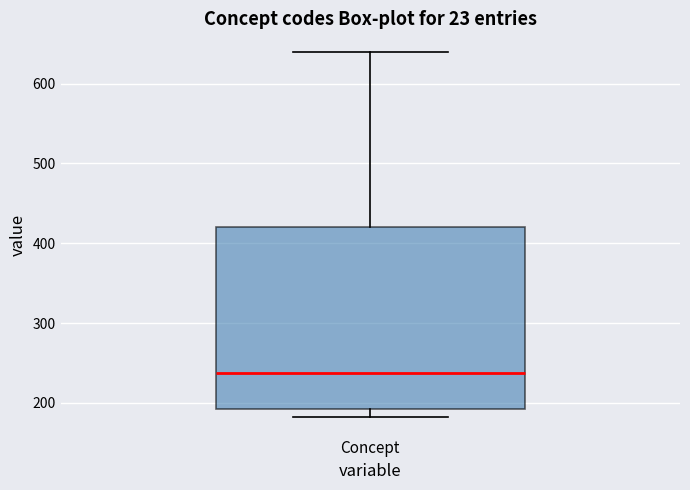

Transcribe this box plot: give where the median line is, the range the box spans, and where the two whiskers end, as read against the y-axis. The values are not printed on the chart, so give them approximately, as read against the axis.

median 240, box 190 to 420, whiskers 180 to 640